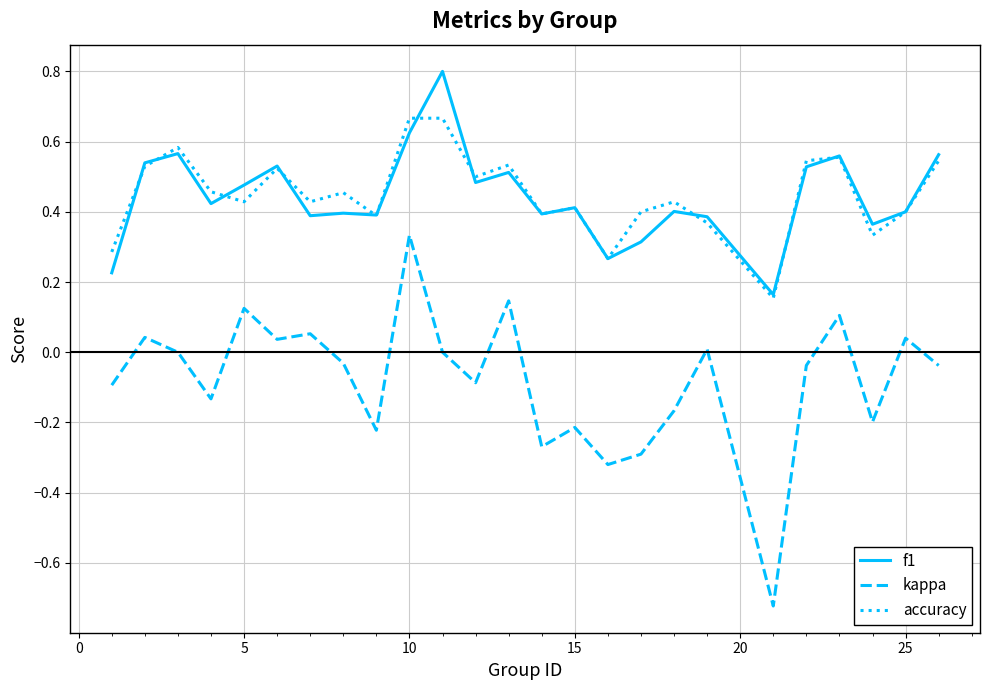

Is this an area chart (filled region under the line)?

No